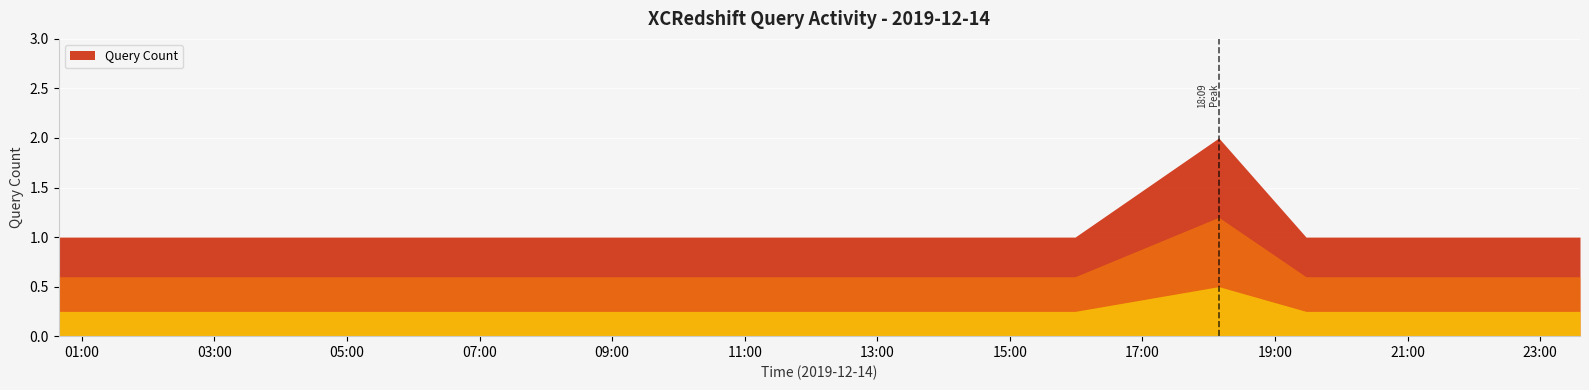

What is the maximum value shown in the chart?

2